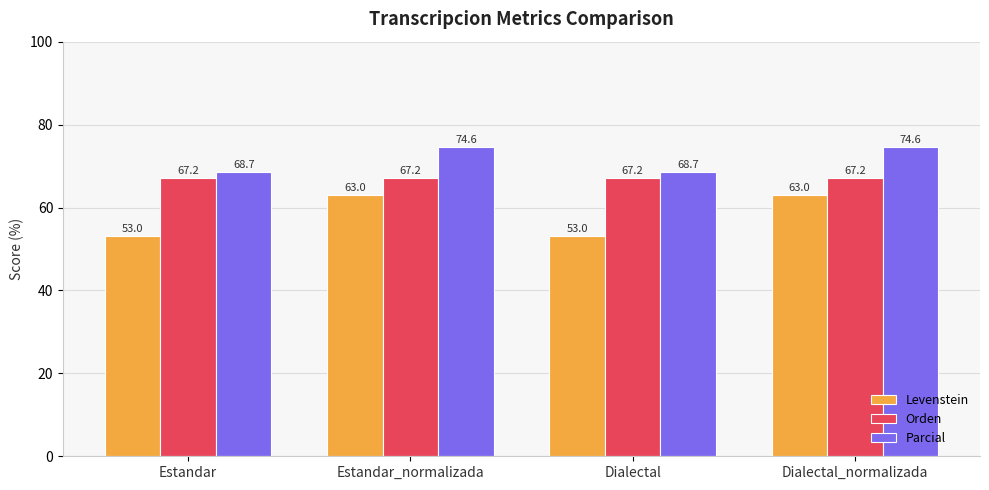

Is it true that Orden equals 67.2 at Estandar_normalizada?

True